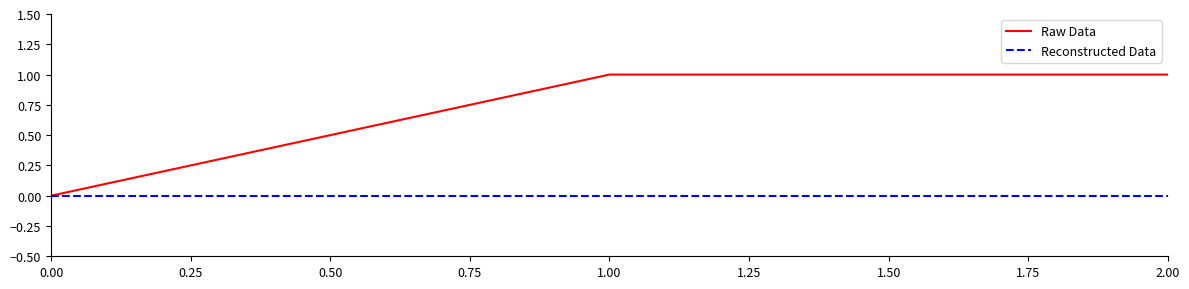

Which series has the widest spread of values?

Raw Data